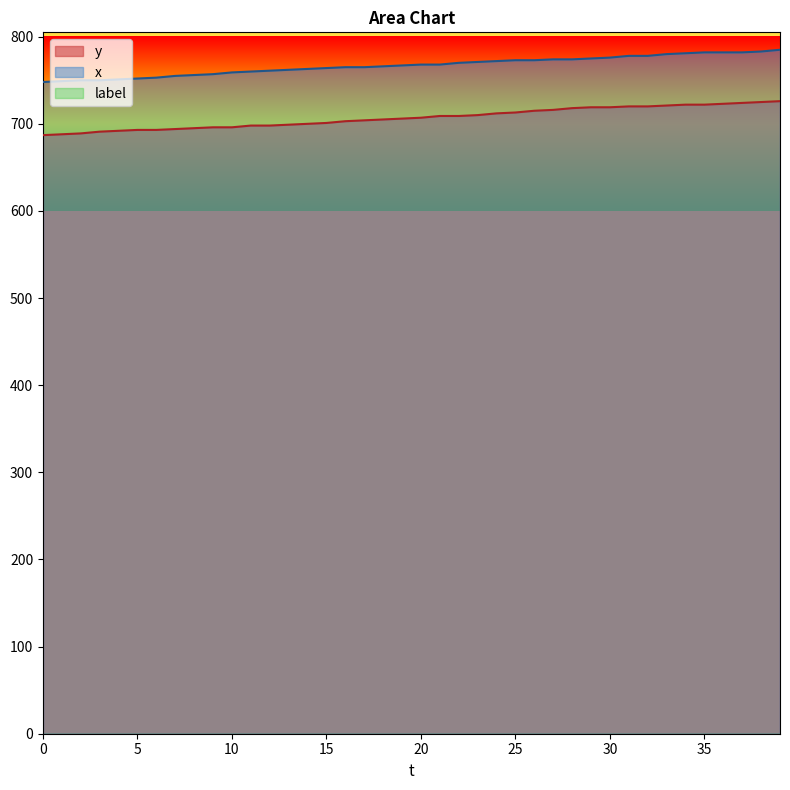

Does the chart display data point markers on the line(s)?

No